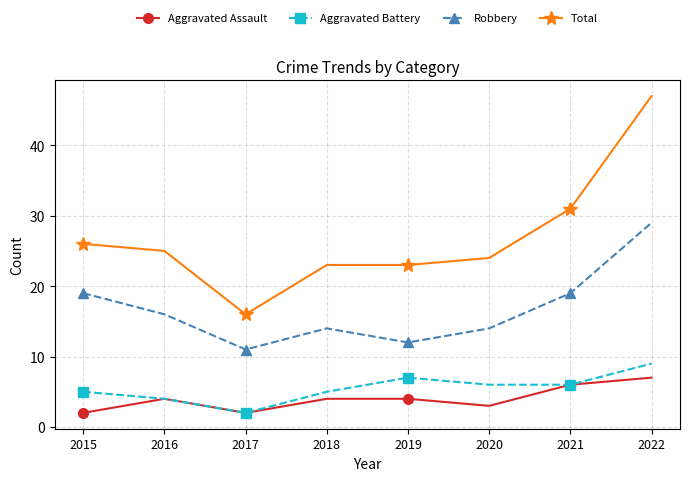

Rank the series by their maximum value, from lowest to highest.

Aggravated Assault, Aggravated Battery, Robbery, Total